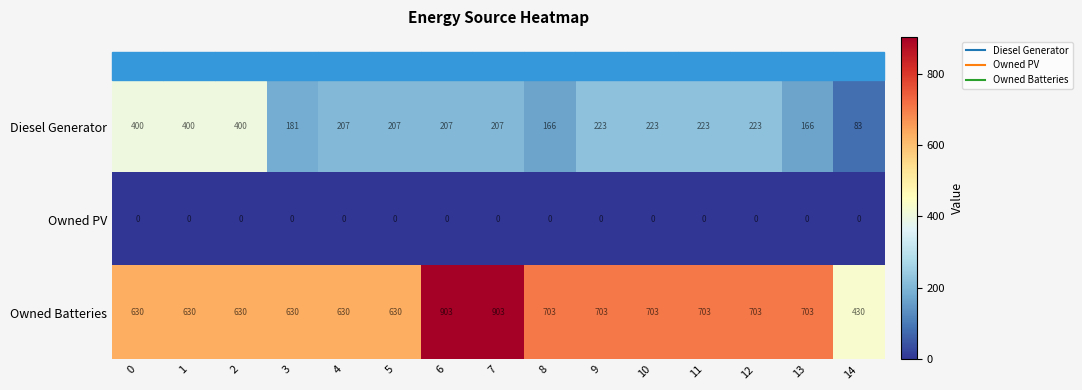

What is the sum of all Owned Batteries values?

10234